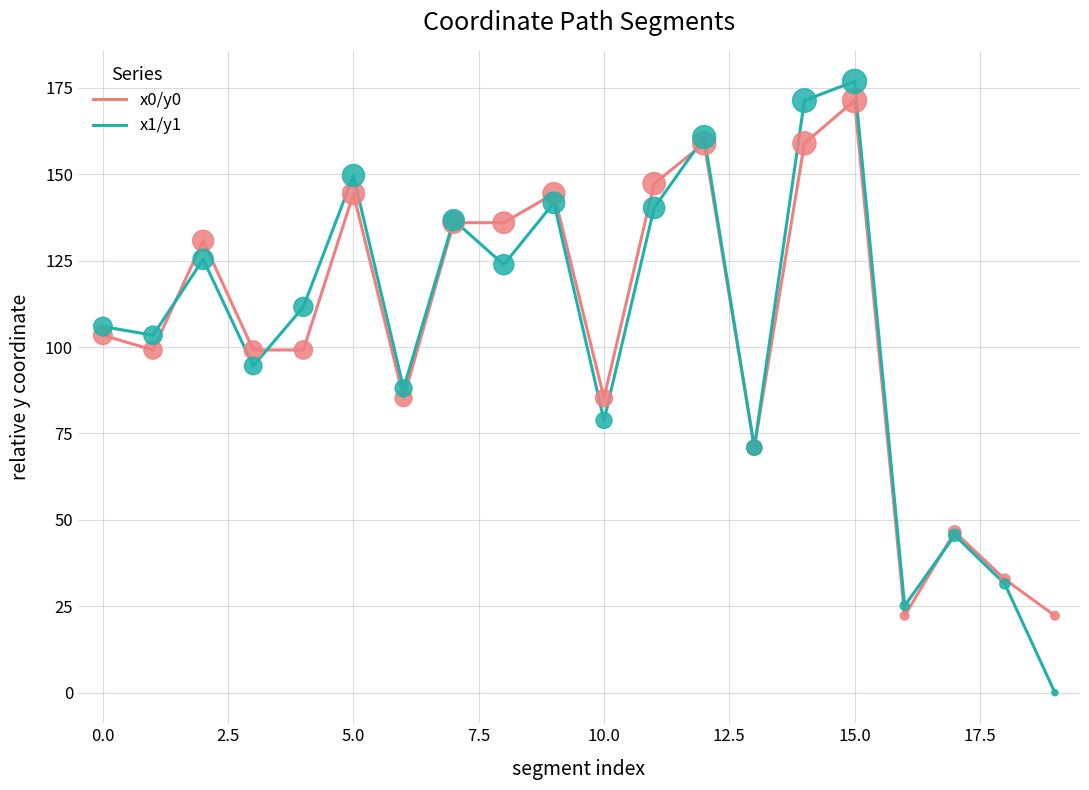

What are all the series names shown in the legend?

x0/y0, x1/y1